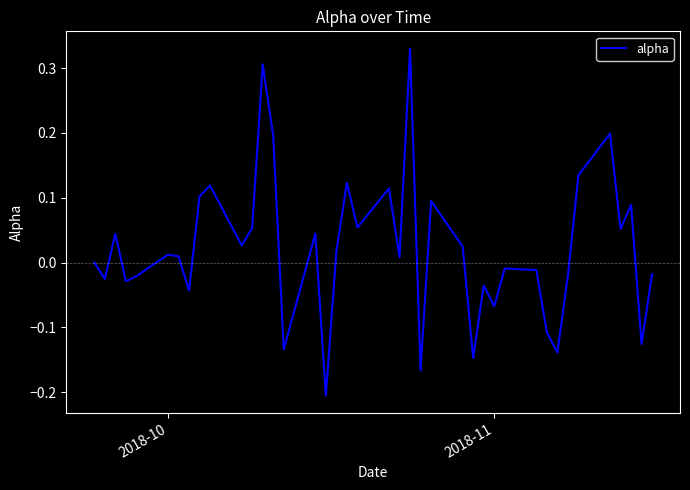

How many distinct data groups are displayed?

1